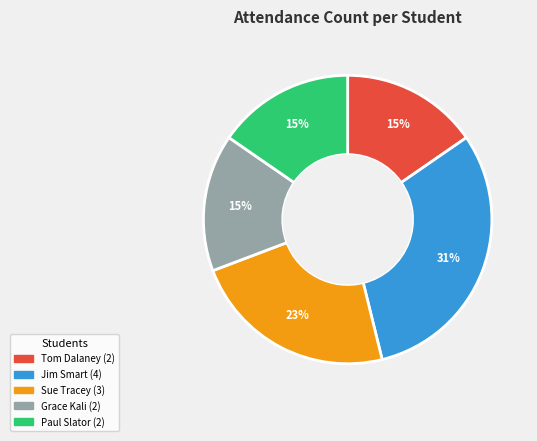

Is the sum of Sue Tracey and Tom Dalaney greater than half?

No